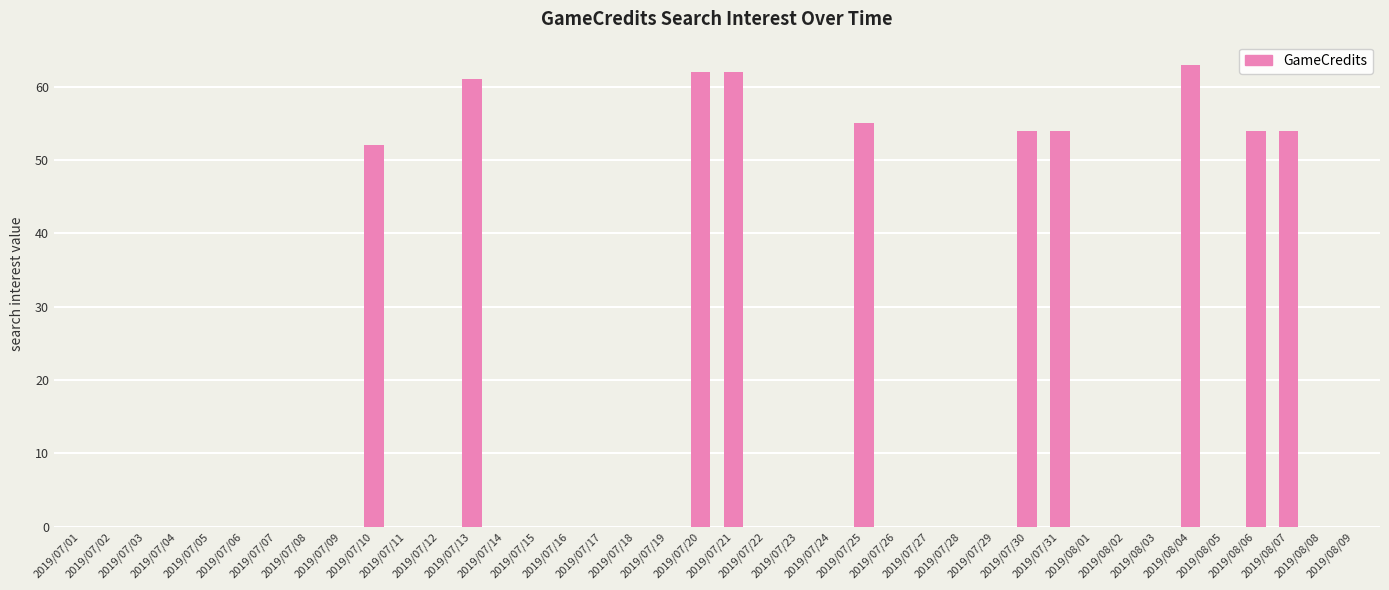

At which category does the chart reach its peak across all series?

2019/08/04